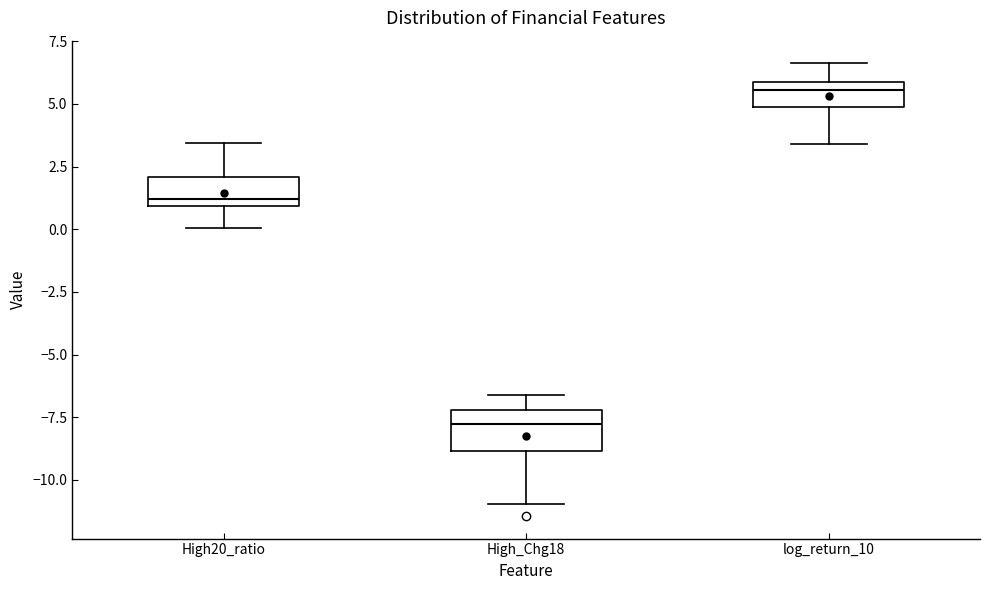

Reading left to right, transcribe this box plot: for each box, give where its median line is, the range the box spans, and where its two whiskers end, as read against the y-axis. The values are not printed on the chart, so give them approximately, as read against the axis.

High20_ratio: median 1.0 (just above the box's lower edge), box 1.0 to 2.0, whiskers 0.0 to 3.5
High_Chg18: median -8.0, box -9.0 to -7.0, whiskers -11.0 to -6.5
log_return_10: median 5.5, box 5.0 to 6.0, whiskers 3.5 to 6.5